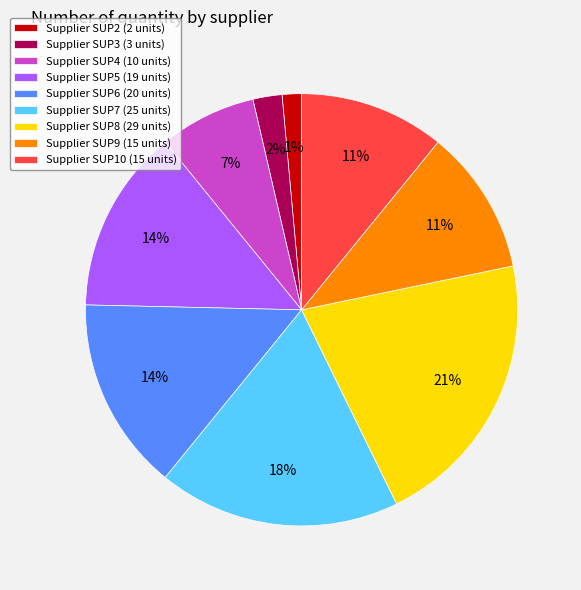

What is the largest slice in the pie chart?

Supplier SUP8 (29 units)